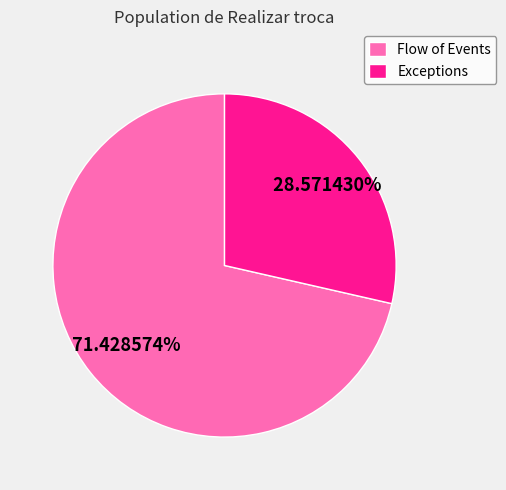

What is the smallest slice in the pie chart?

Exceptions